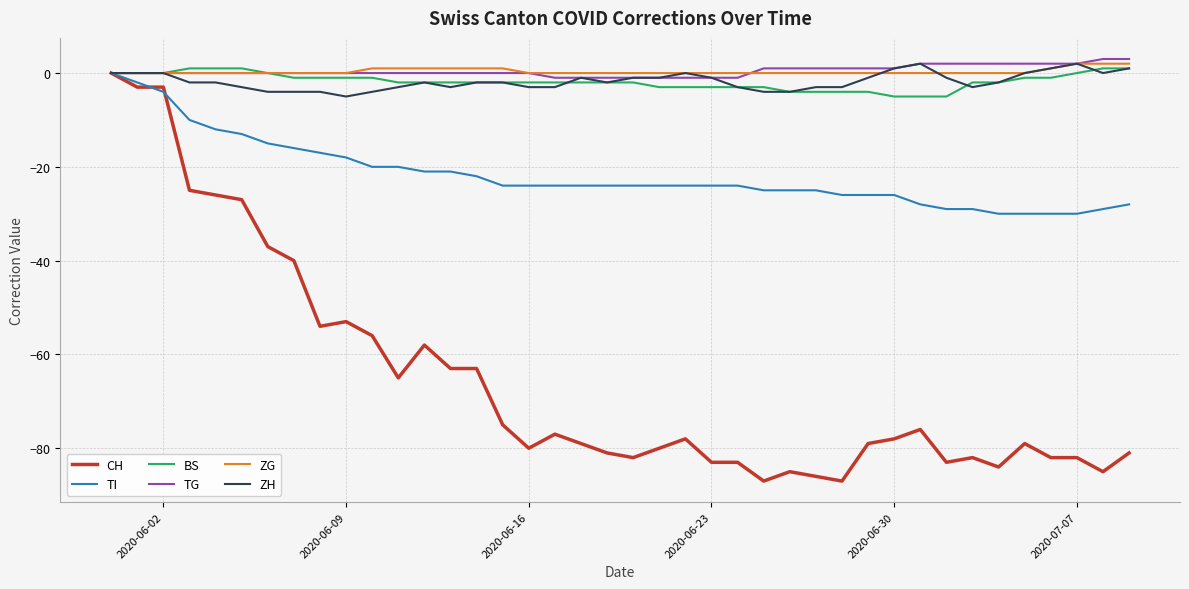

What is the maximum value shown in the chart?

3